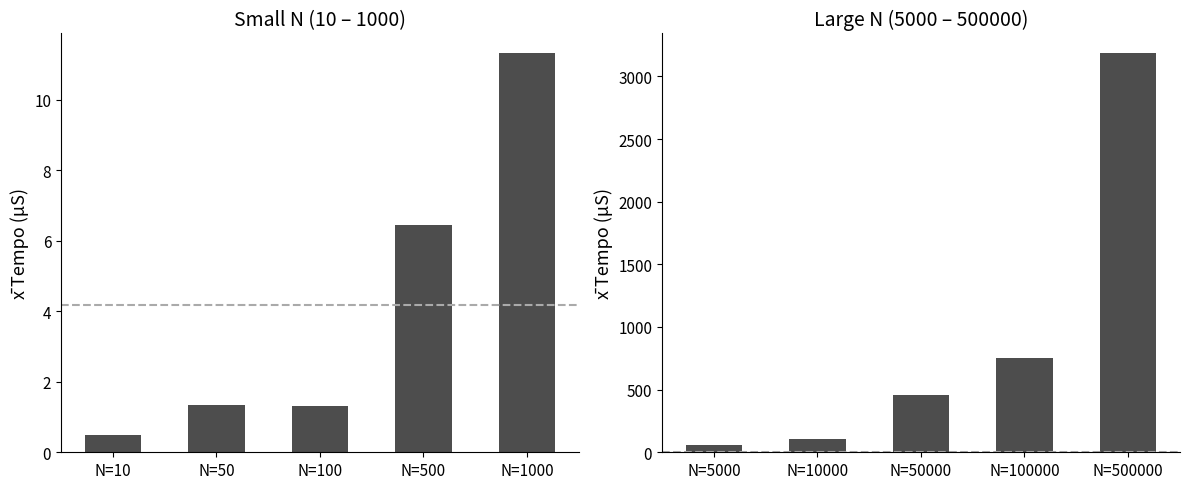

The chart shows a value of 148.3 at N=50. True or false?

False